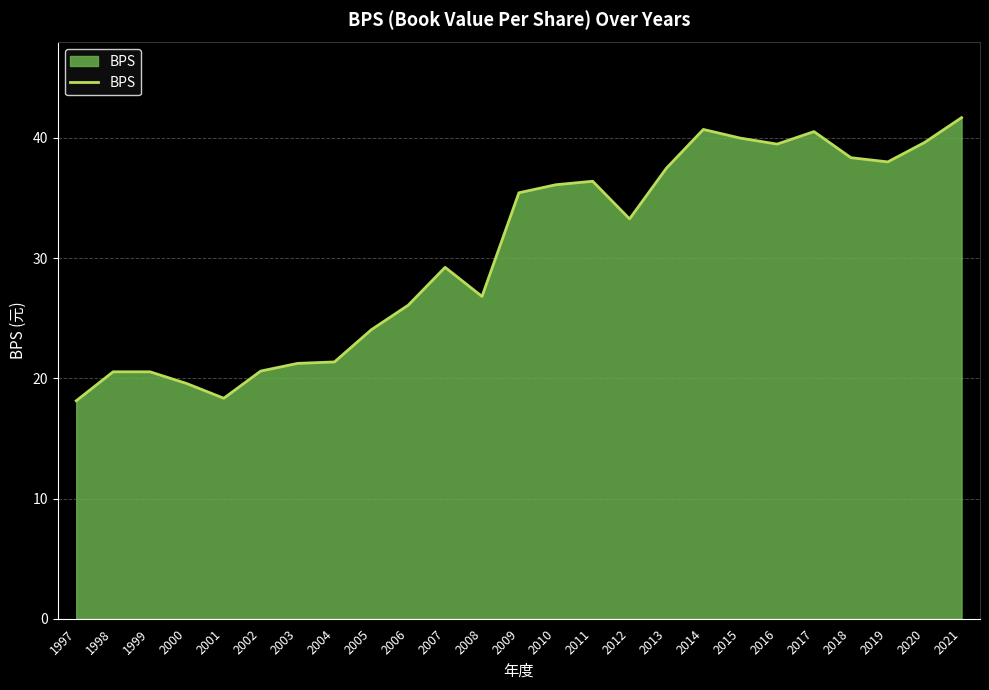

Which category has the highest value across all series?

2021